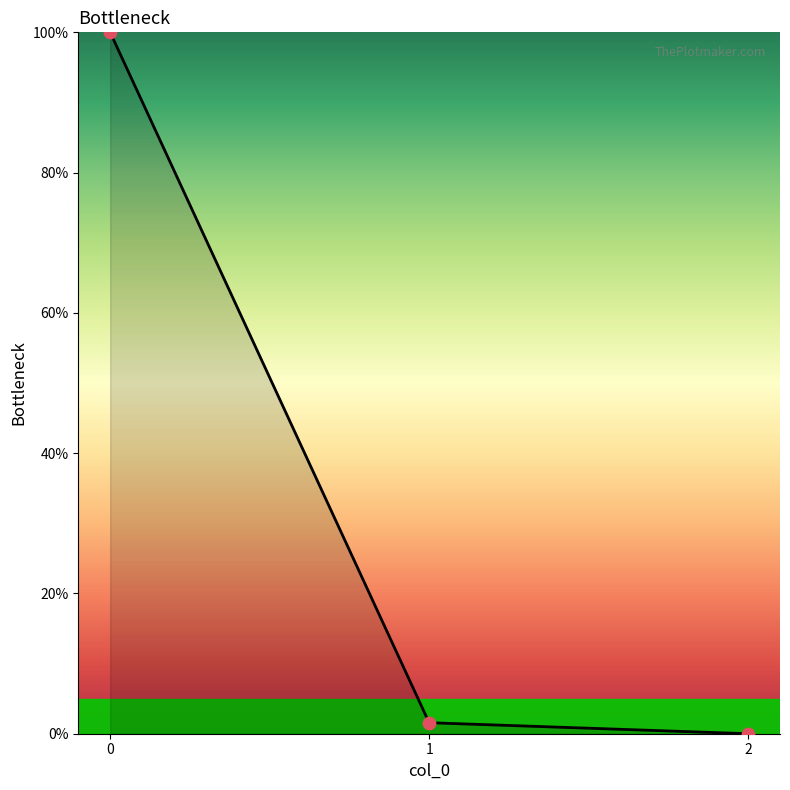

What is the change in value from 0 to 1?

-98.4